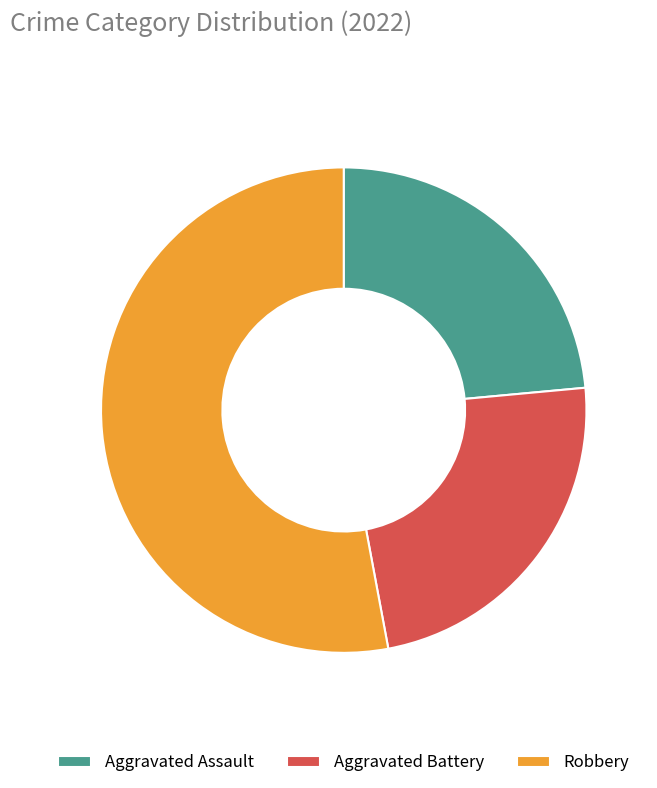

Is there any slice that represents more than half of the pie?

Yes